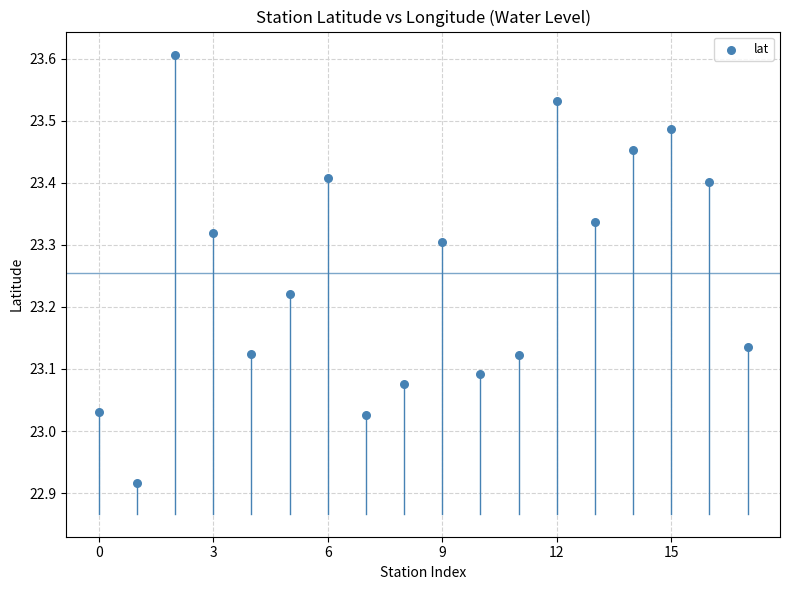

What is the range of Y values (max minus min)?

0.7